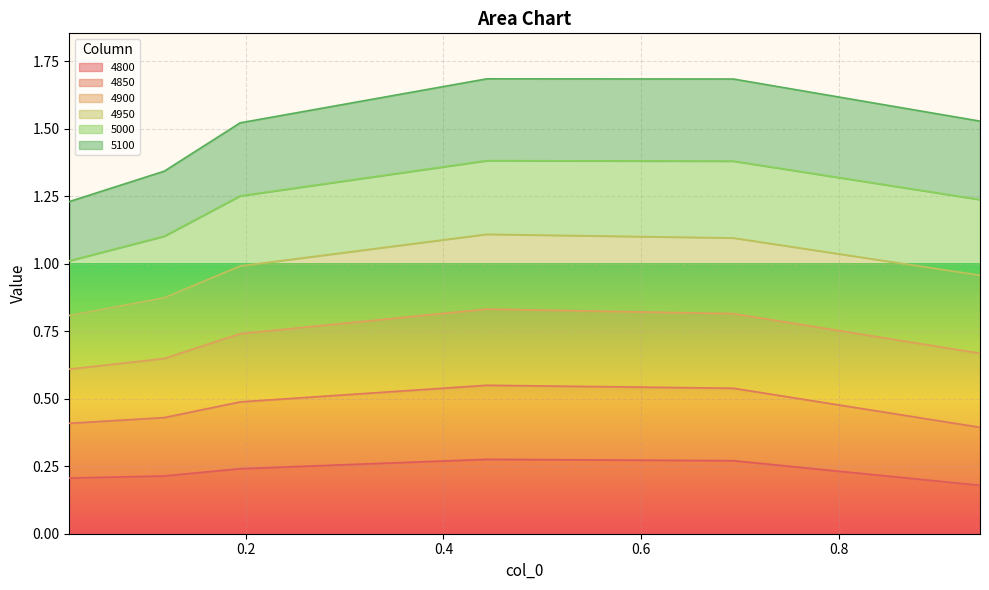

True or false: 4800 and 5100 intersect in this chart.

False